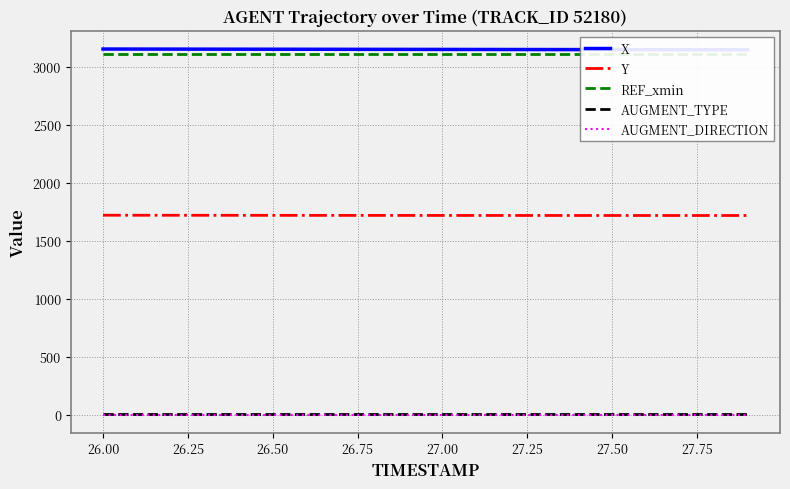

True or false: Y and AUGMENT_DIRECTION cross at least once.

False